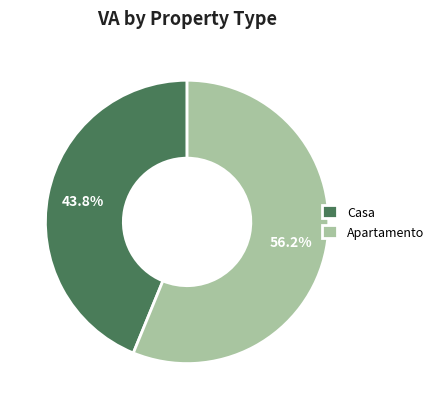

Rank the categories by value from highest to lowest.

Apartamento, Casa